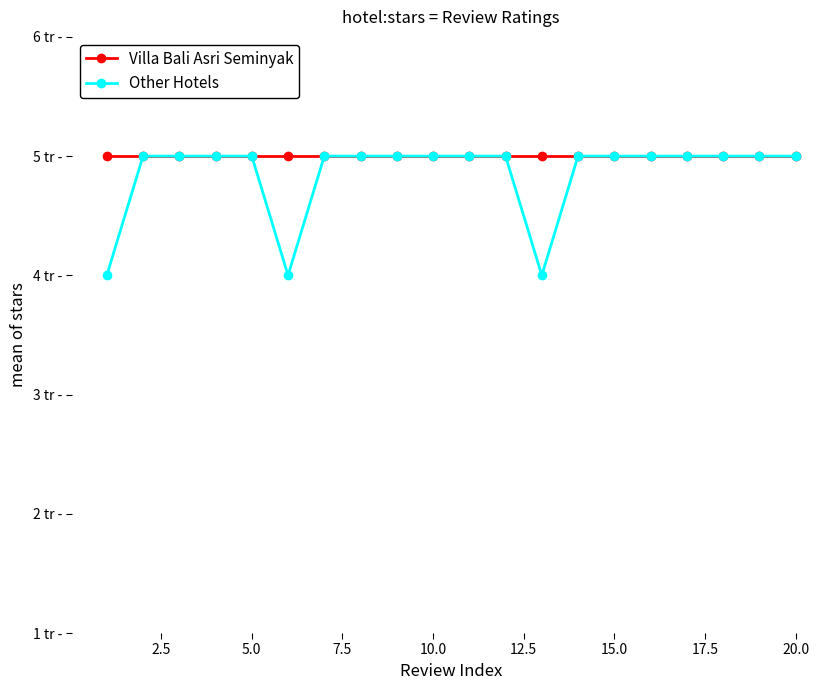

Does the chart have visible grid lines?

No